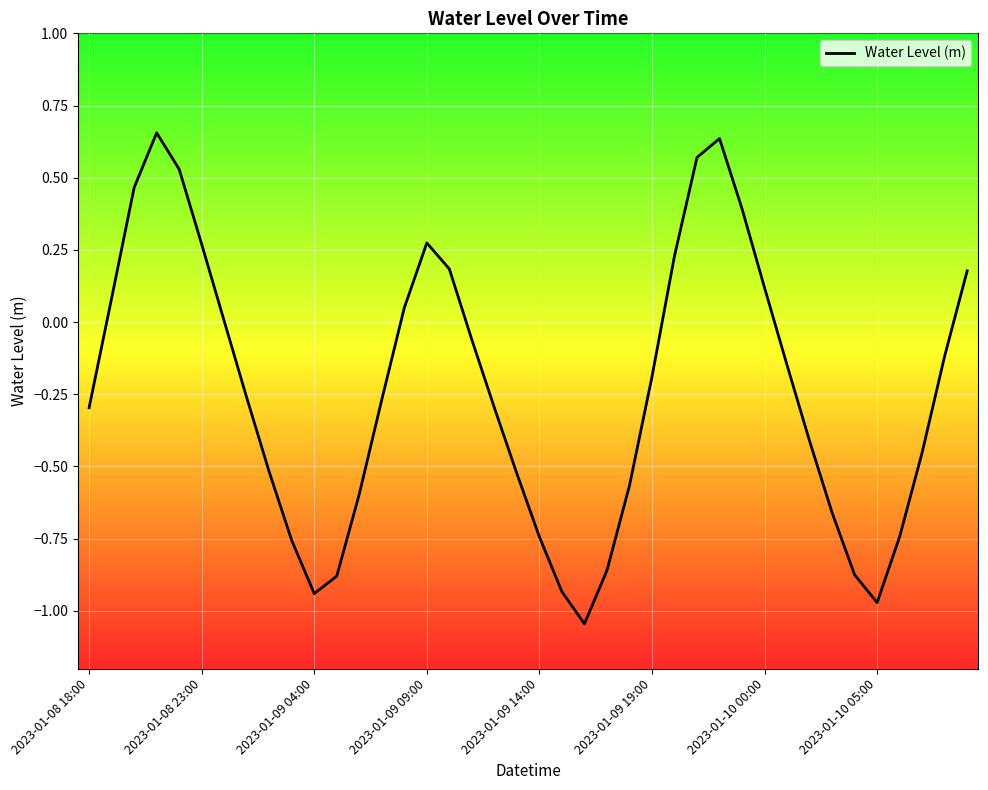

What is the difference between the maximum and minimum values?

1.7